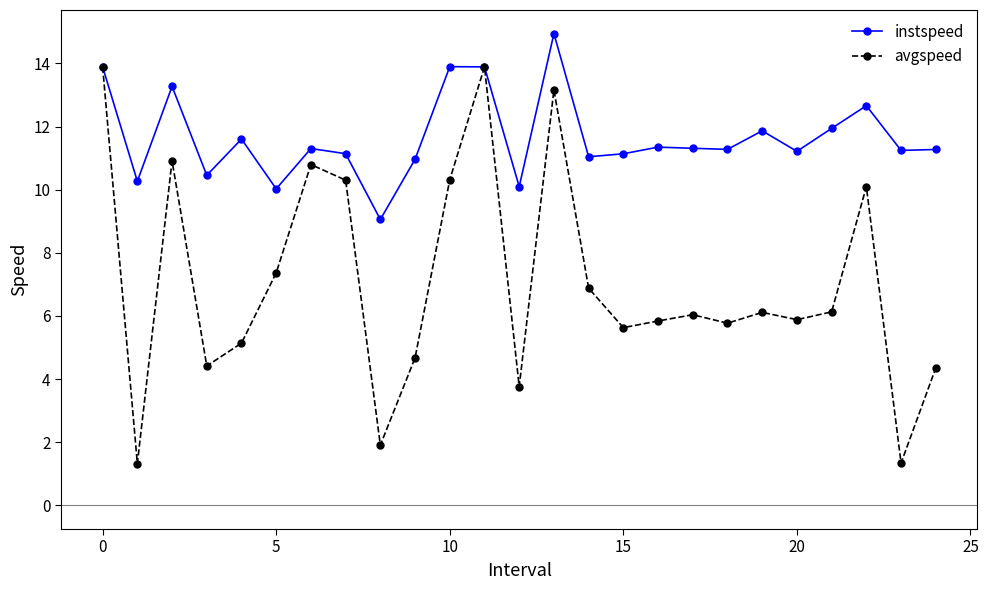

What is the maximum value for avgspeed?

13.9